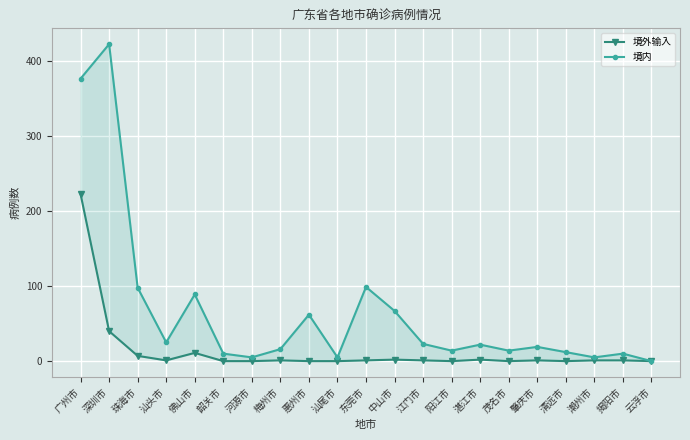

Which has a higher value, 中山市 or 清远市?

中山市